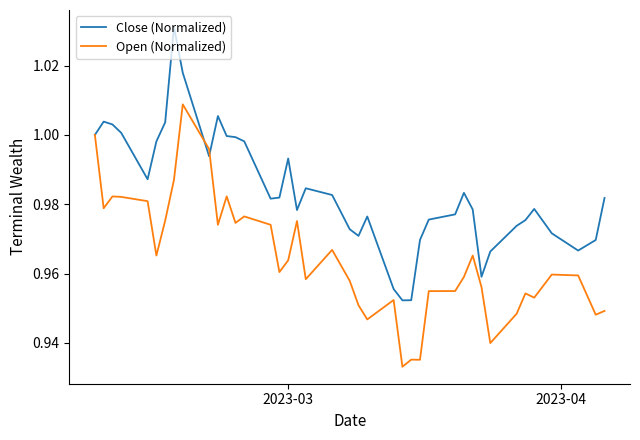

Which series has the largest total across all categories?

Close (Normalized)